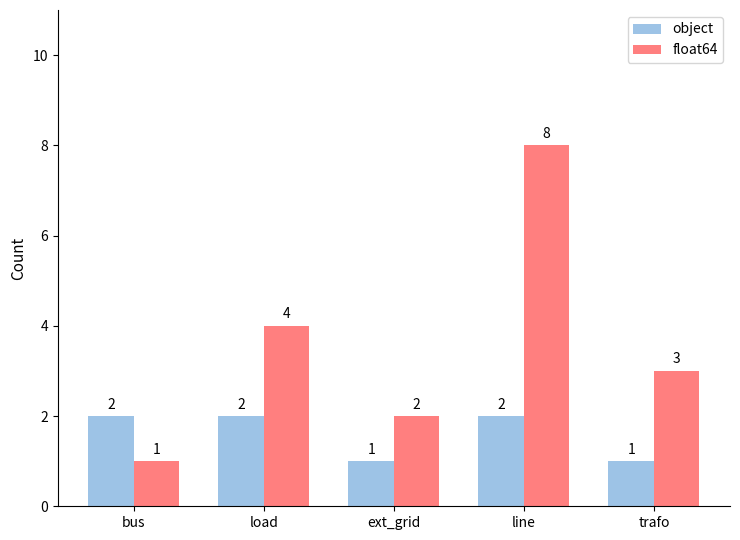

How many bars are there in total?

10